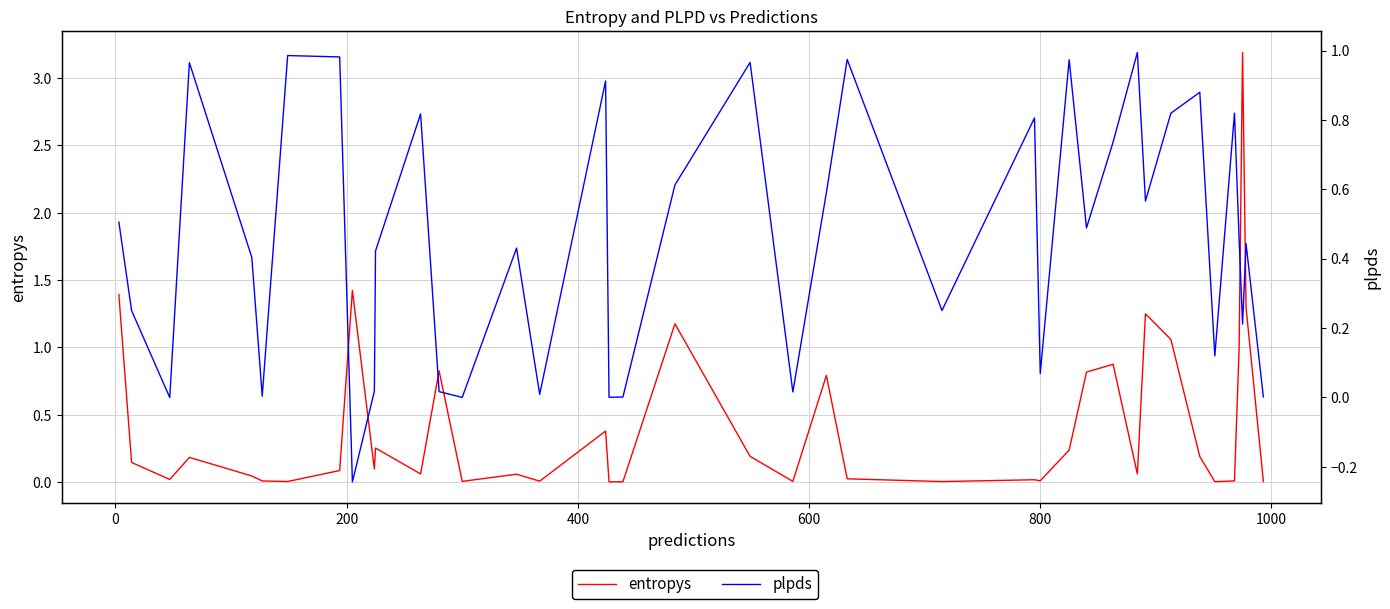

What is the sum of all plpds values?

18.3